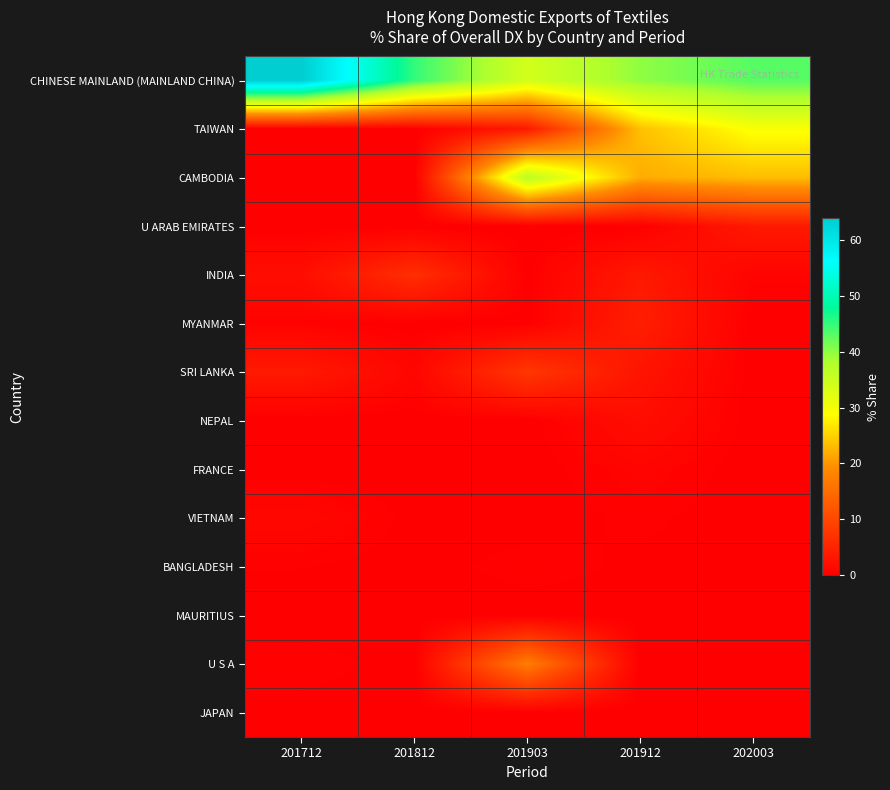

Rank the series at 201912 from highest to lowest value.

CHINESE MAINLAND (MAINLAND CHINA), TAIWAN, CAMBODIA, MYANMAR, INDIA, SRI LANKA, NEPAL, FRANCE, VIETNAM, BANGLADESH, MAURITIUS, U S A, U ARAB EMIRATES, JAPAN